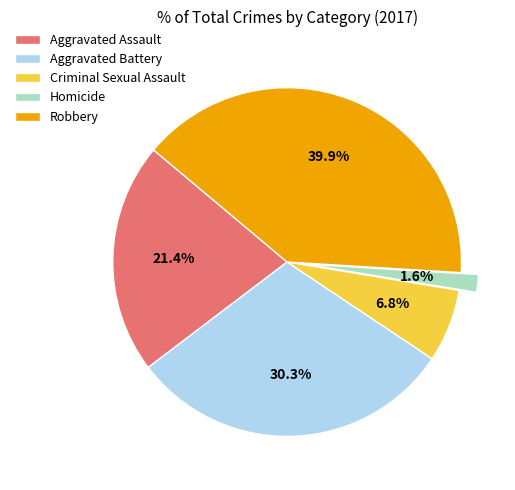

Do Aggravated Assault and Robbery together represent more than half of the pie?

Yes